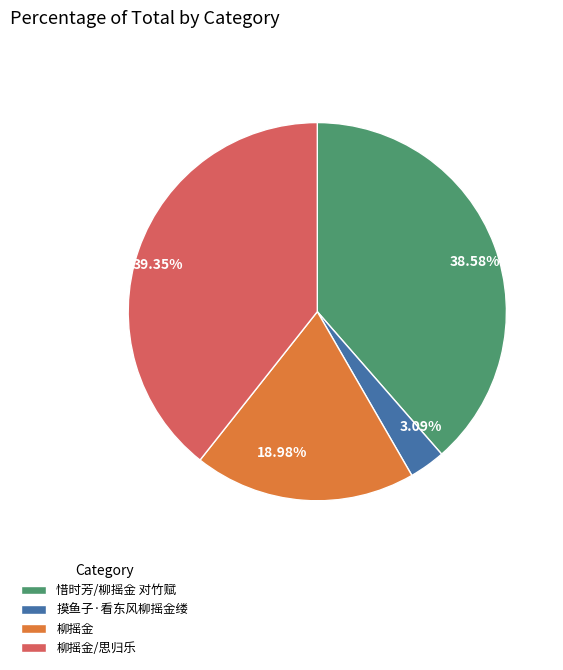

How many segments does this pie chart have?

4